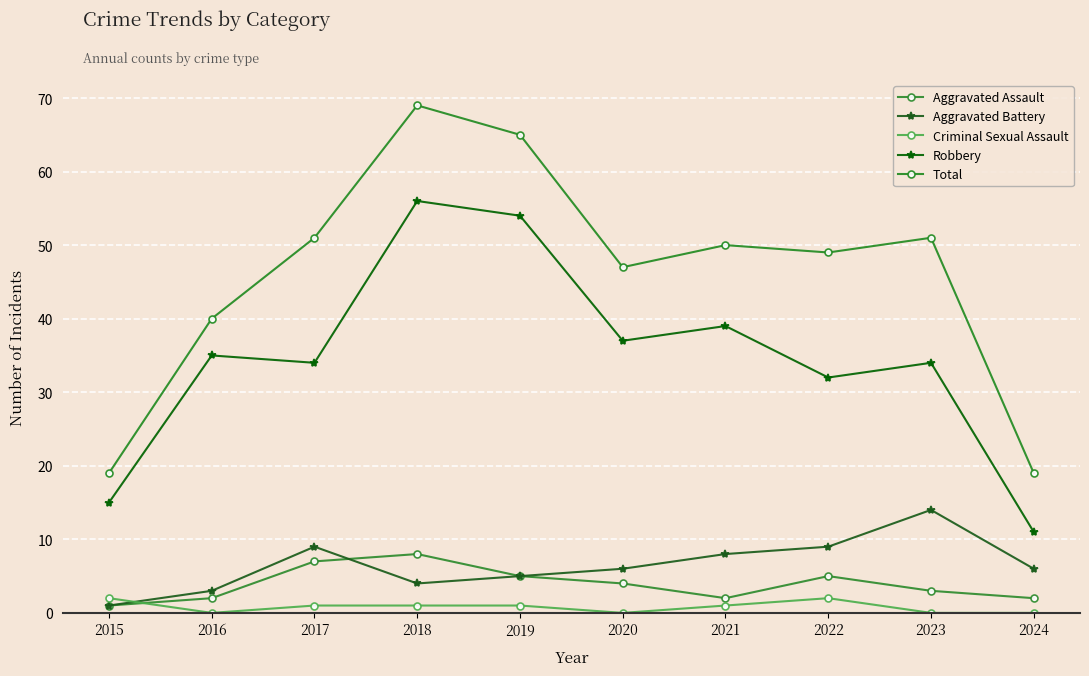

The value of Robbery at 2024 is 16. True or false?

False